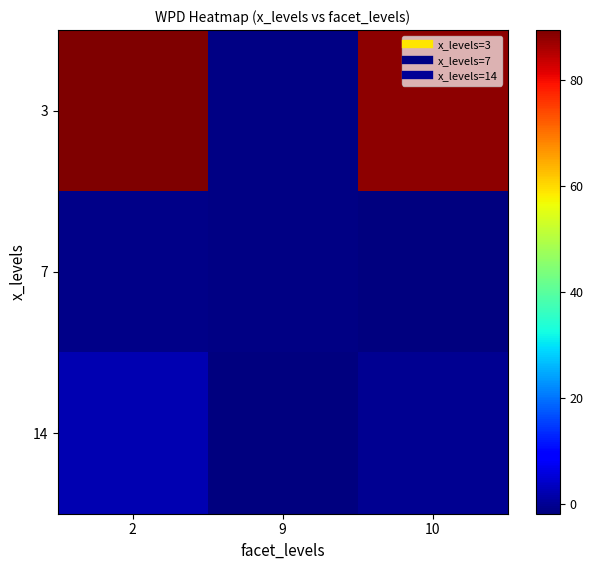

How many categories are shown in the chart?

3